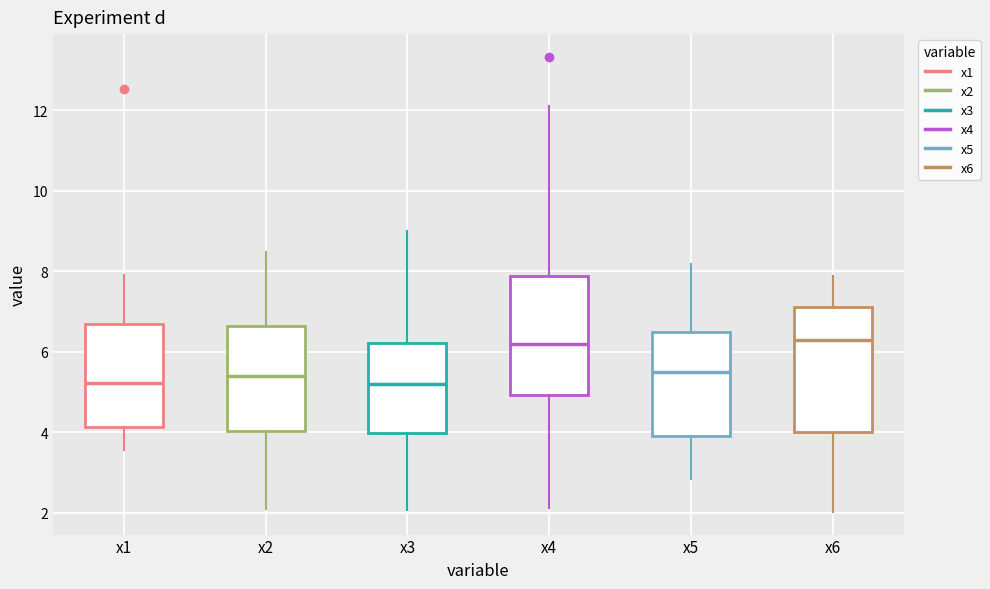

Where does the median line of the box for x4 sit on the y-axis? The values are not printed on the chart, so give them approximately, as read against the axis.

6.2